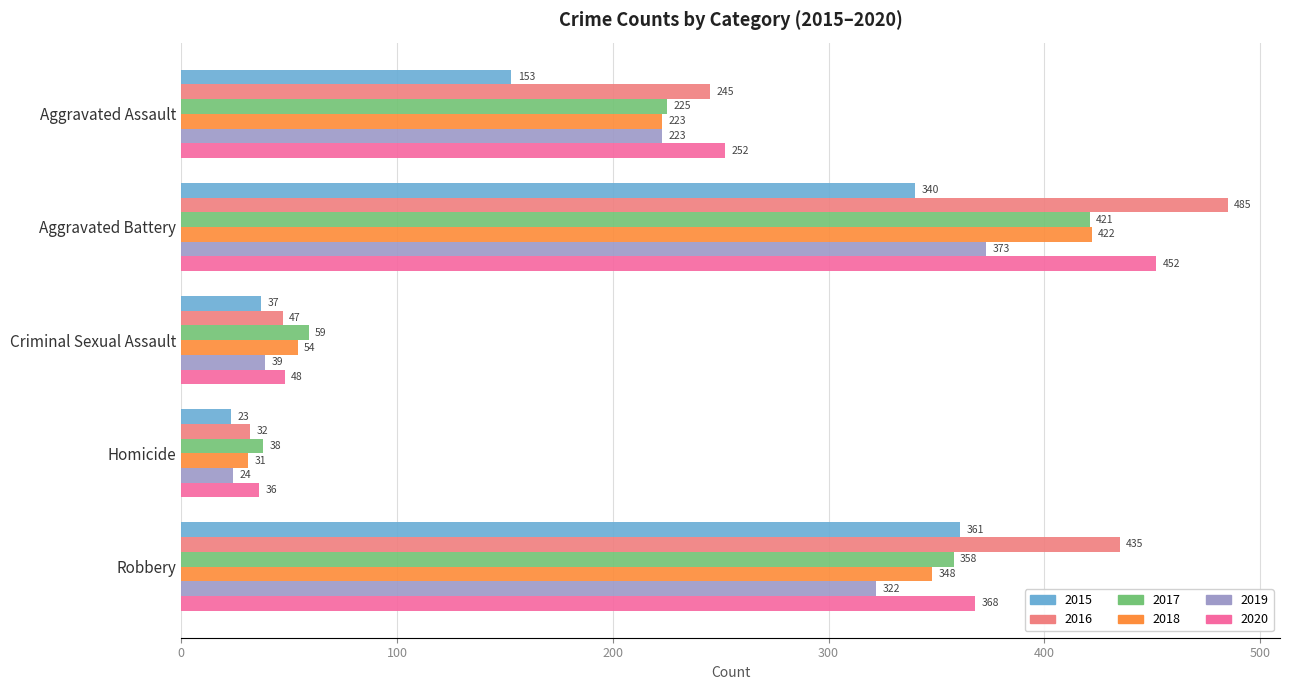

The value of 2019 at Robbery is 322. True or false?

True